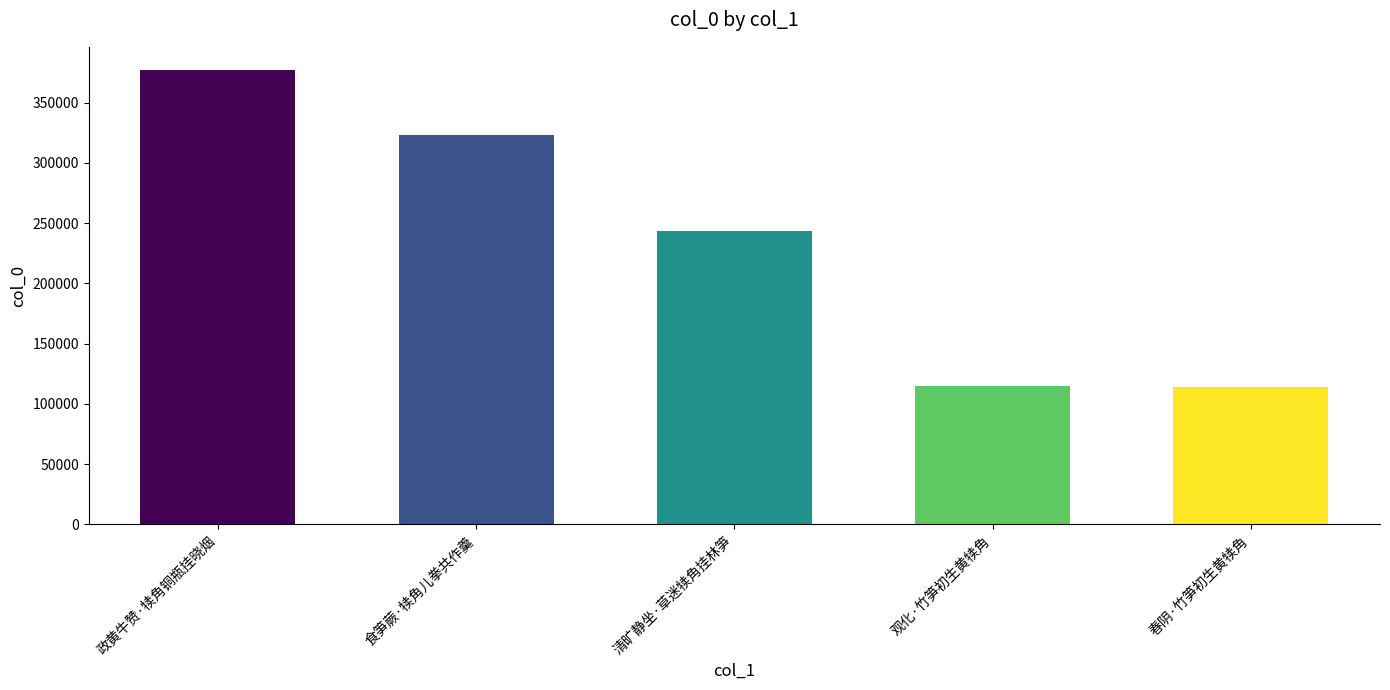

What is the difference between the maximum and second lowest values?

262641